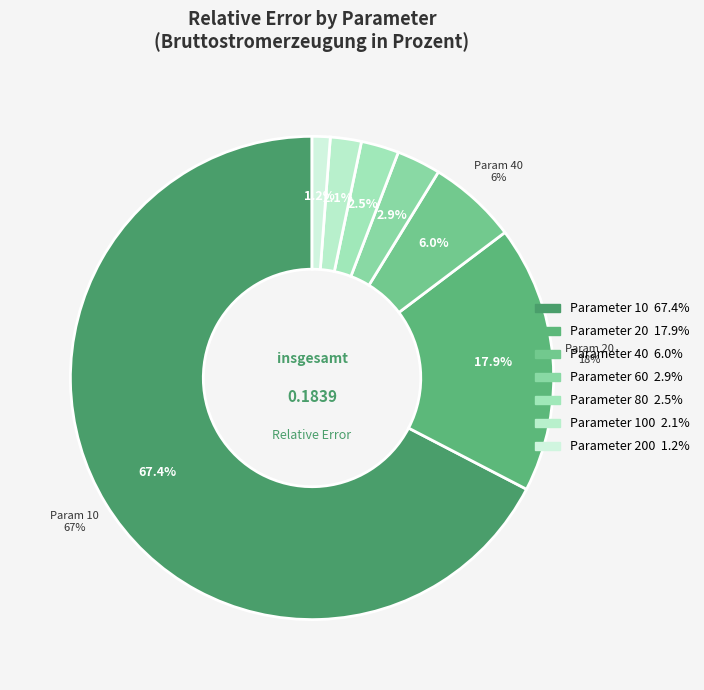

What percentage is the 200 slice, to the nearest percent?

1%